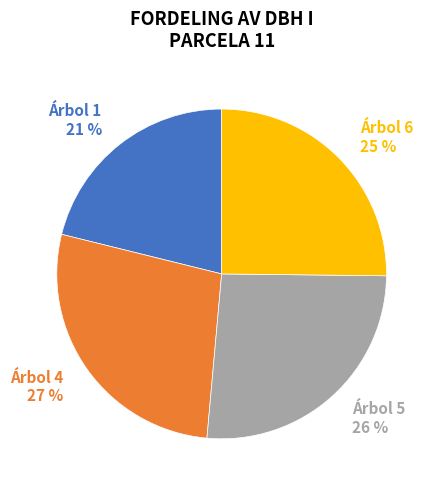

How many slices are in this pie chart?

4